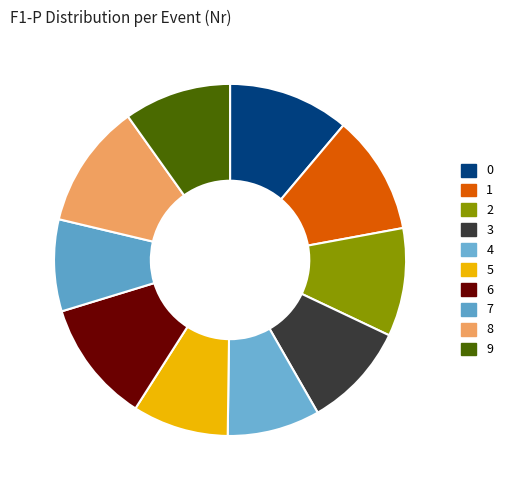

How many segments does this pie chart have?

10